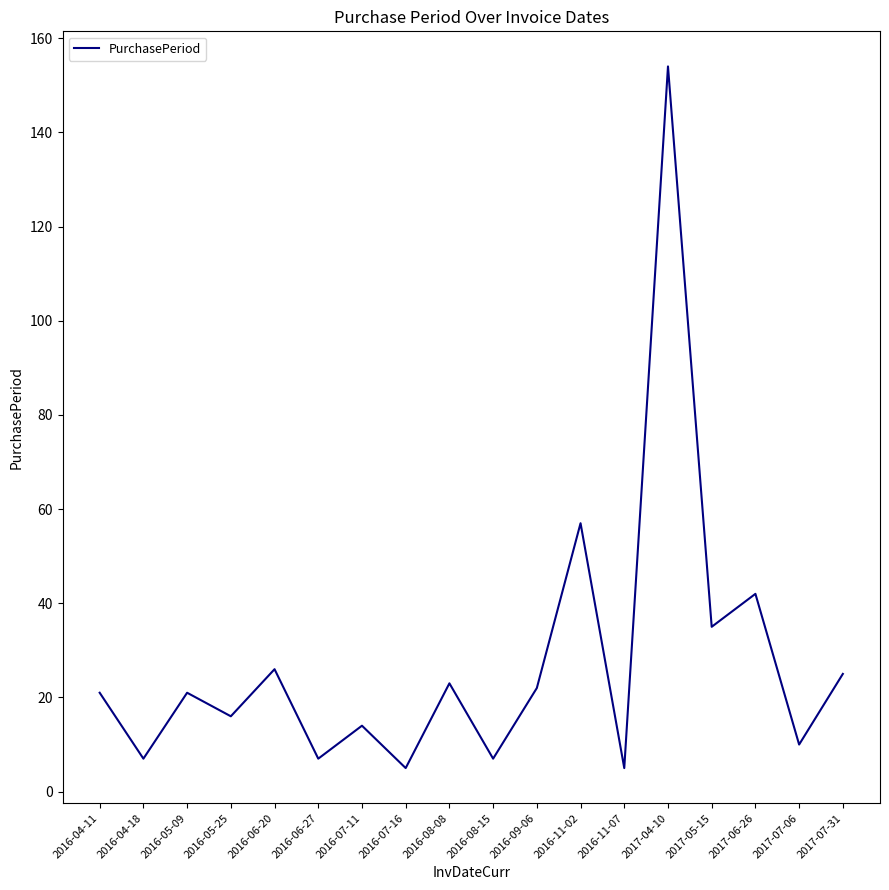

The value at 2016-08-08 is 36. True or false?

False